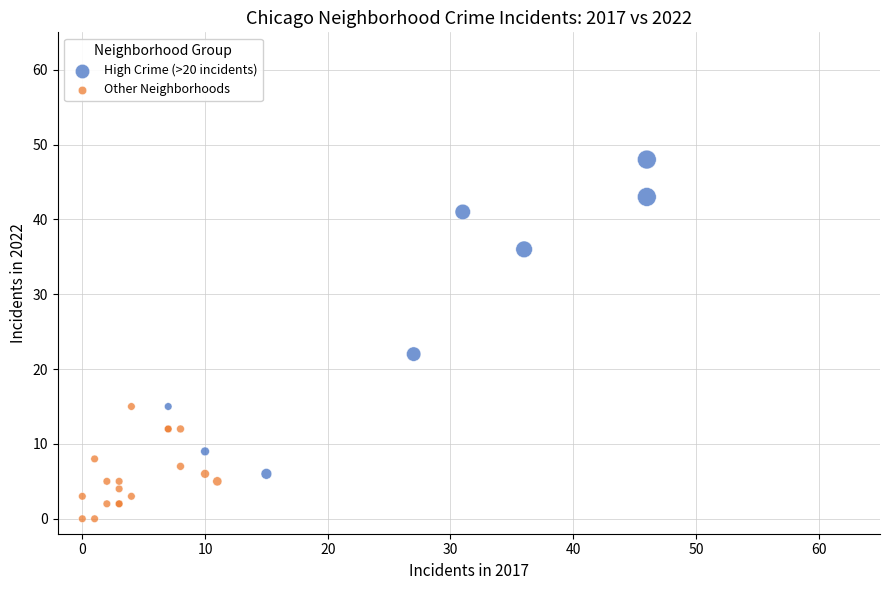

Which series contains the highest Y value?

High Crime (>20 incidents)